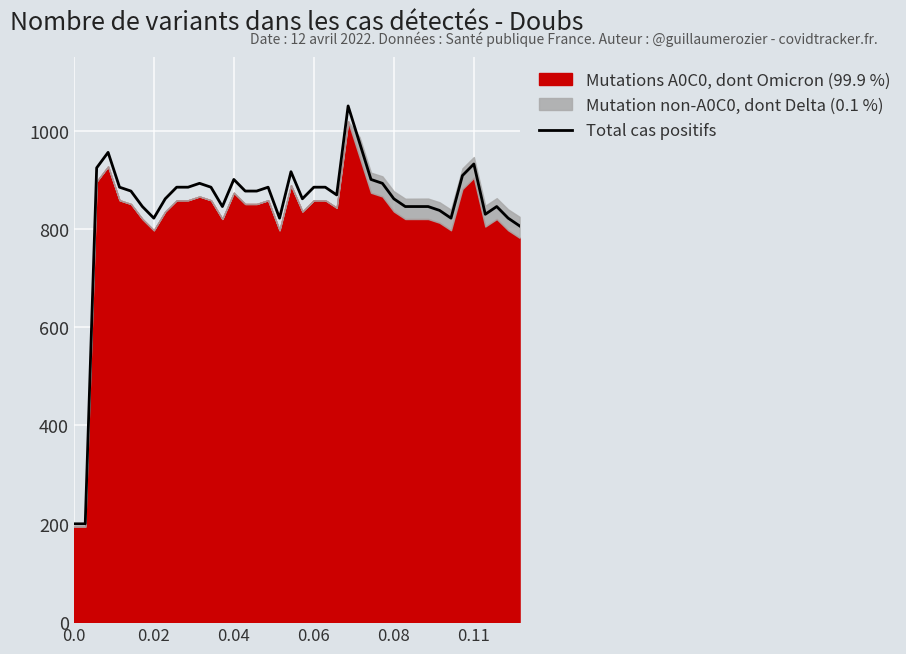

What is the ratio of the value at 18 to the value at 23?

0.9